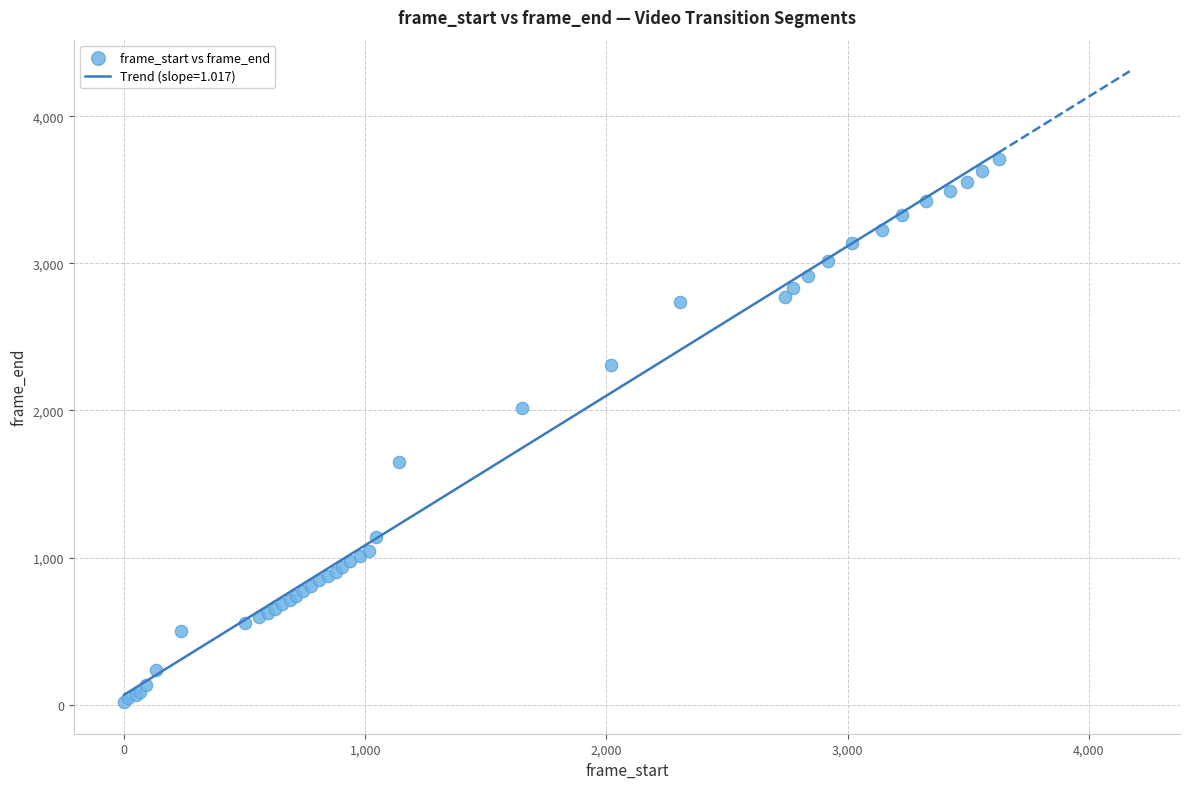

What Y value in the scatter plot is closest to 1862?

2018